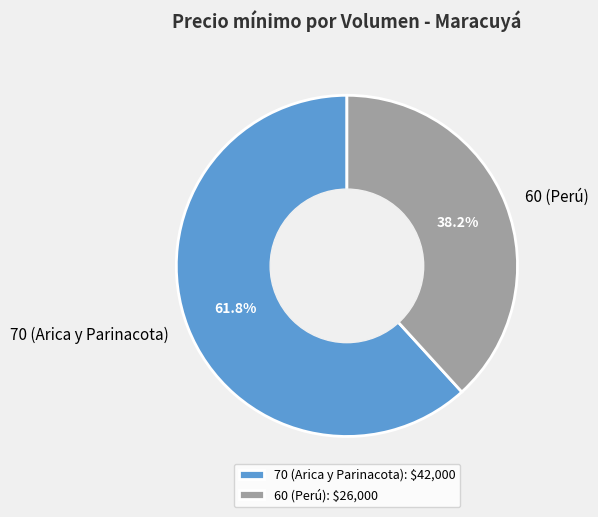

What percentage is the 60 (Perú) slice, to the nearest percent?

38%